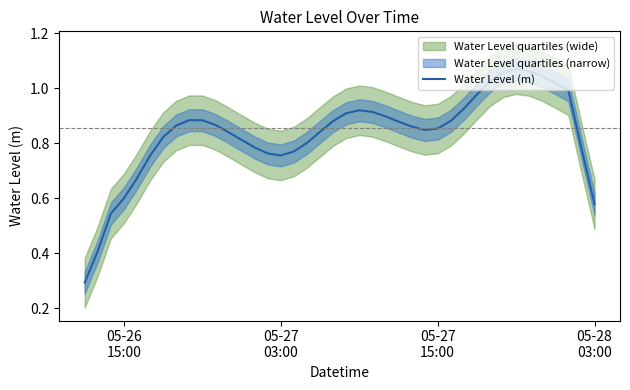

How many lines are shown in the chart?

1